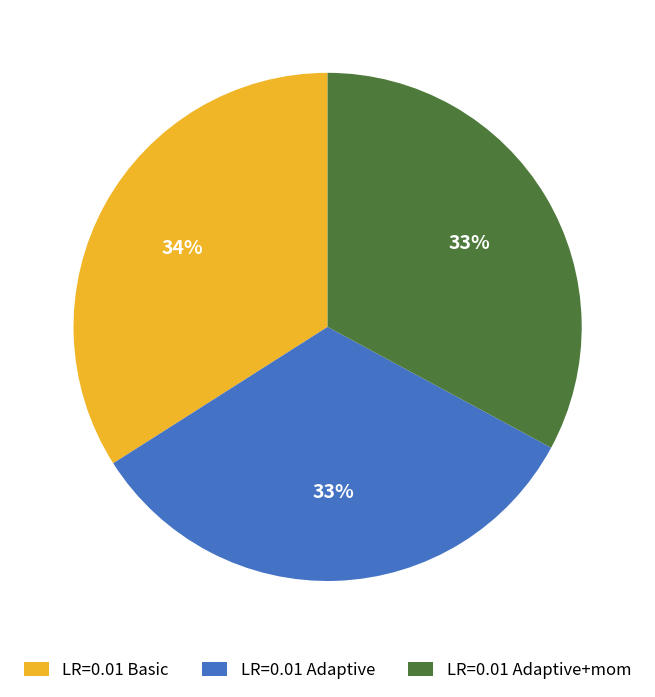

Does any single category account for the majority?

No